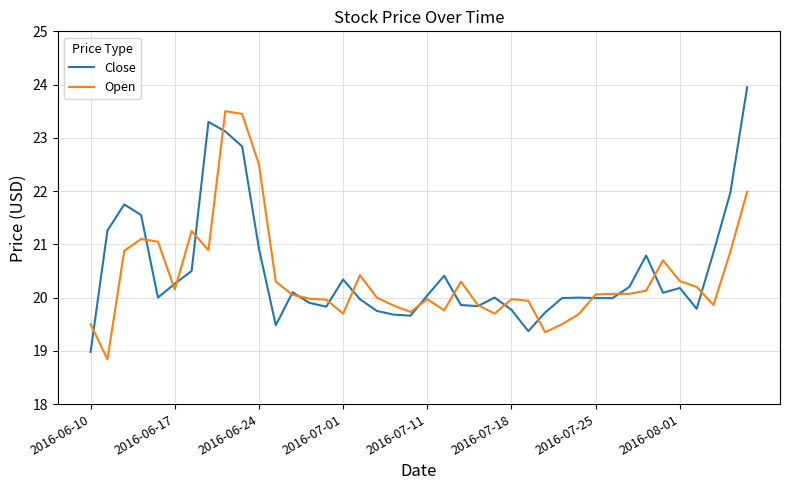

List the series in order of their peak value, lowest first.

Open, Close